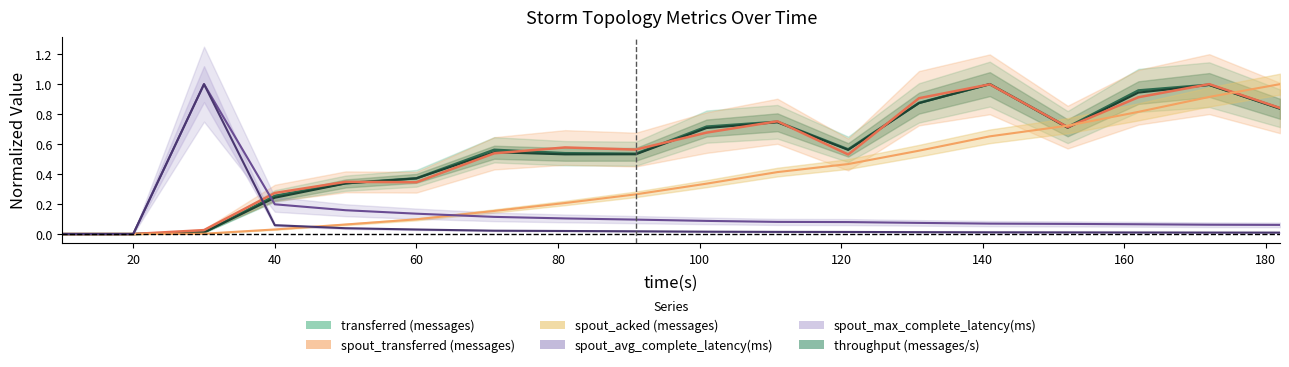

Does the chart have visible grid lines?

No